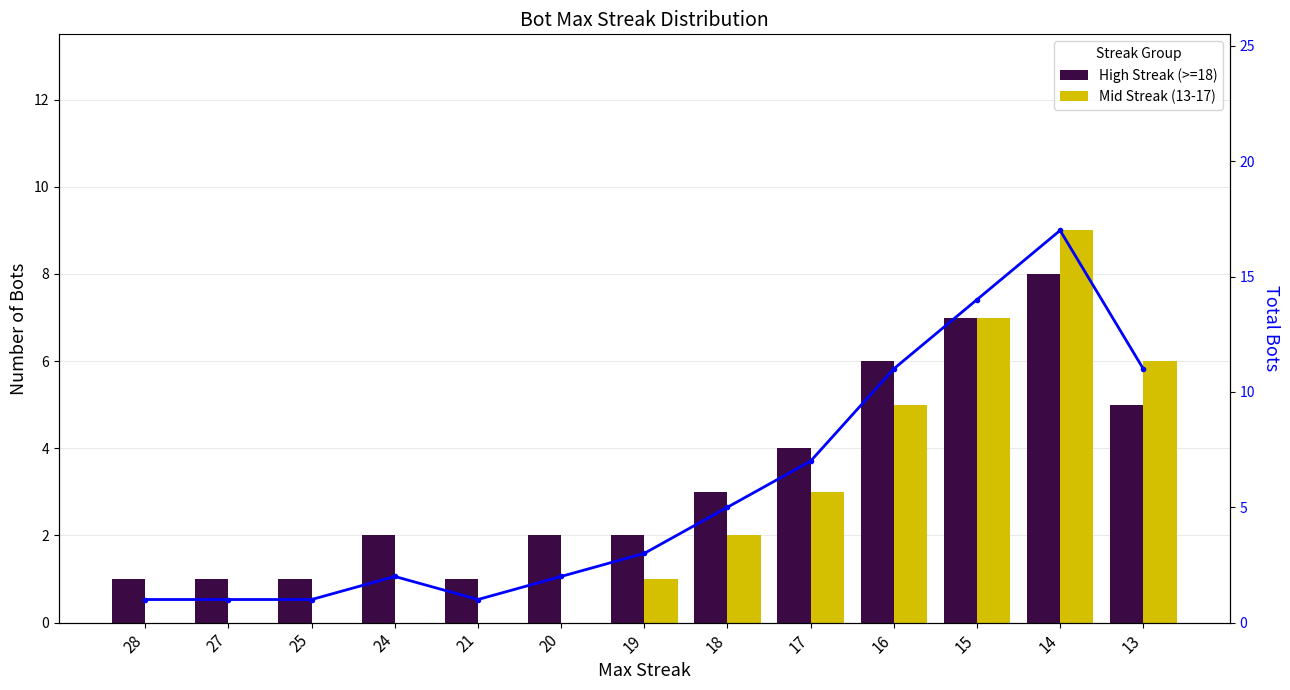

How many values in the Mid Streak (13-17) series are below 1?

6